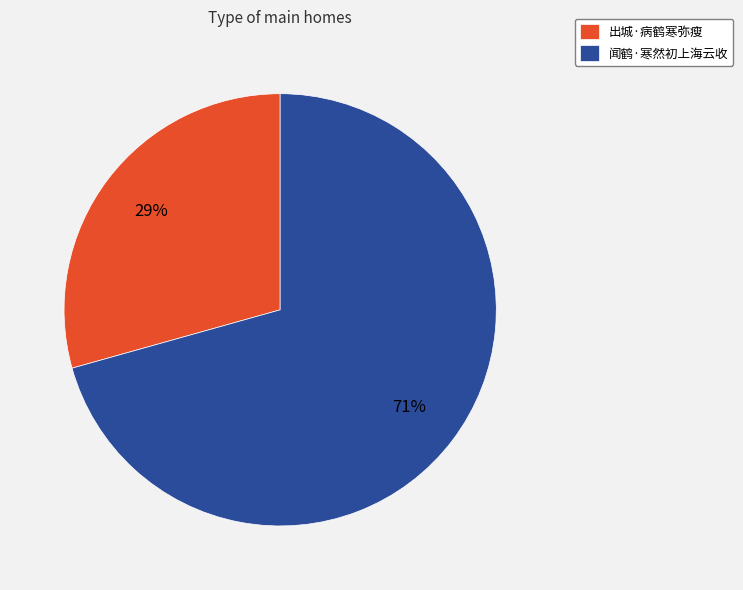

Count the number of slices in the pie.

2